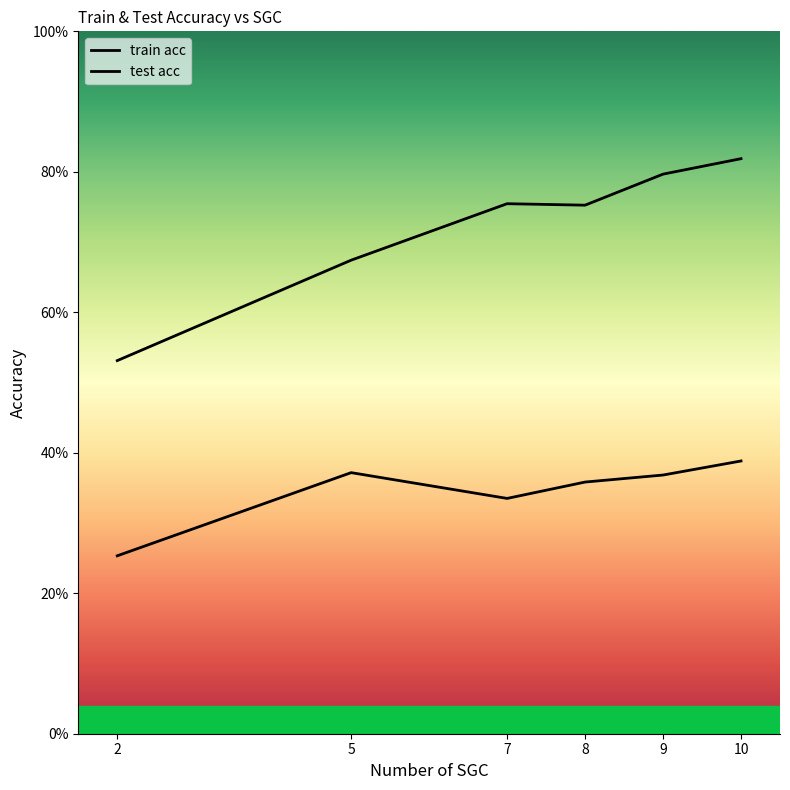

True or false: train acc and test acc cross at least once.

False